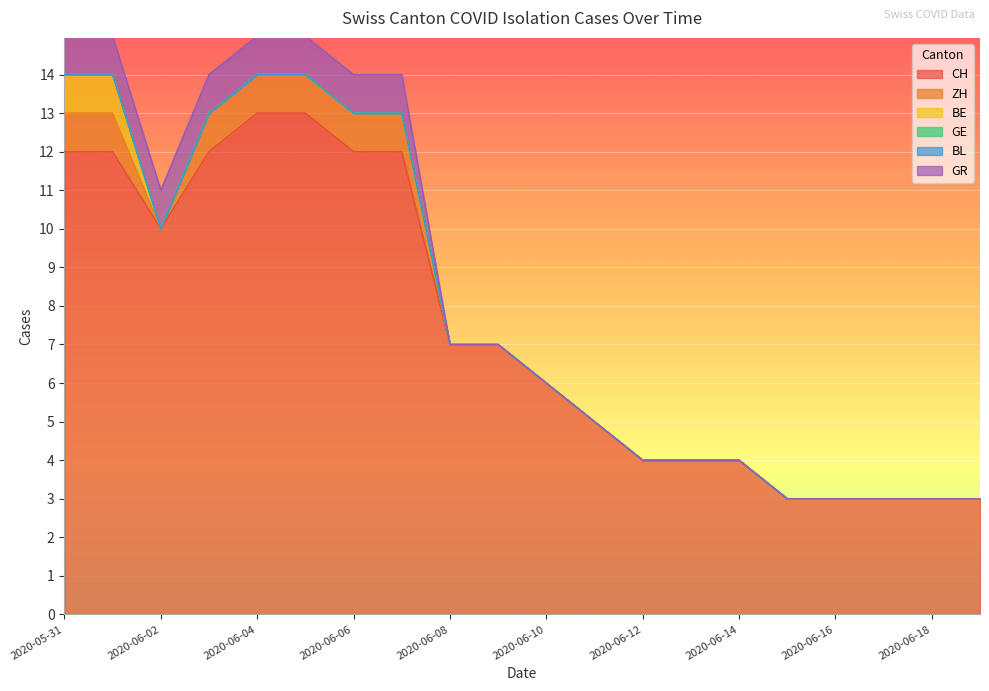

Count the number of categories in the chart.

20